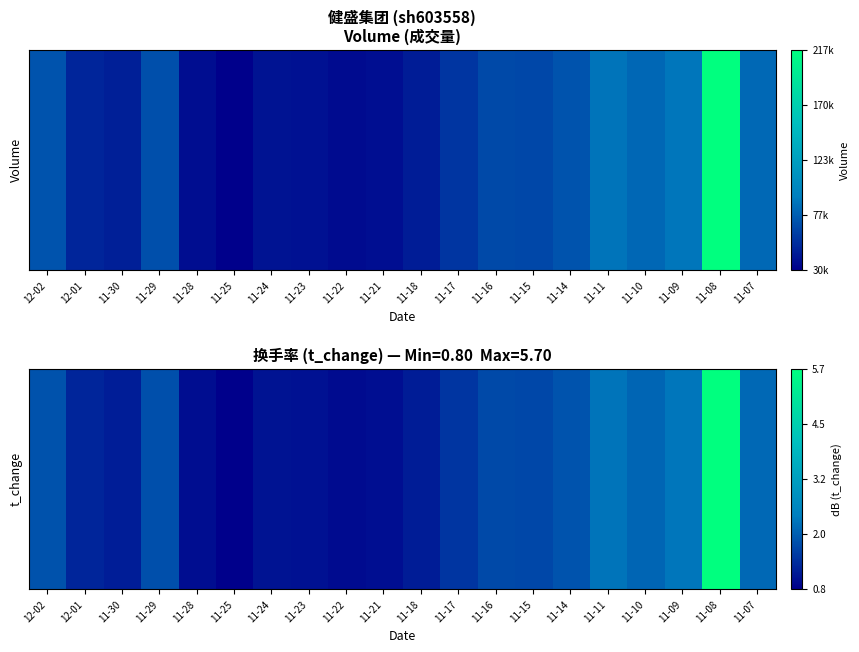

What is the total value across all series at 11-15?

69.2